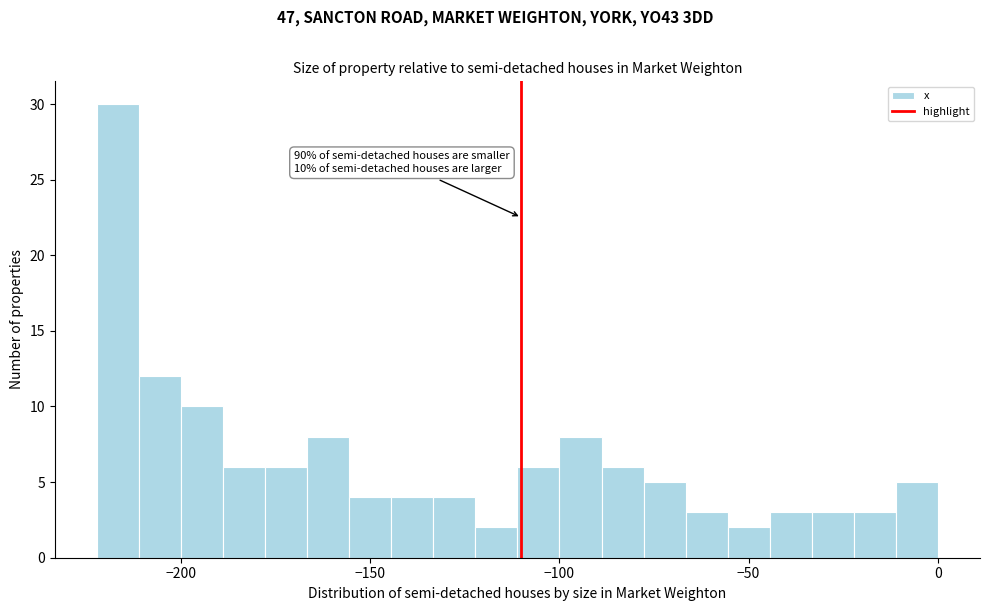

Read against the x-axis, roughly where is the centre of the tallest bar?

-215